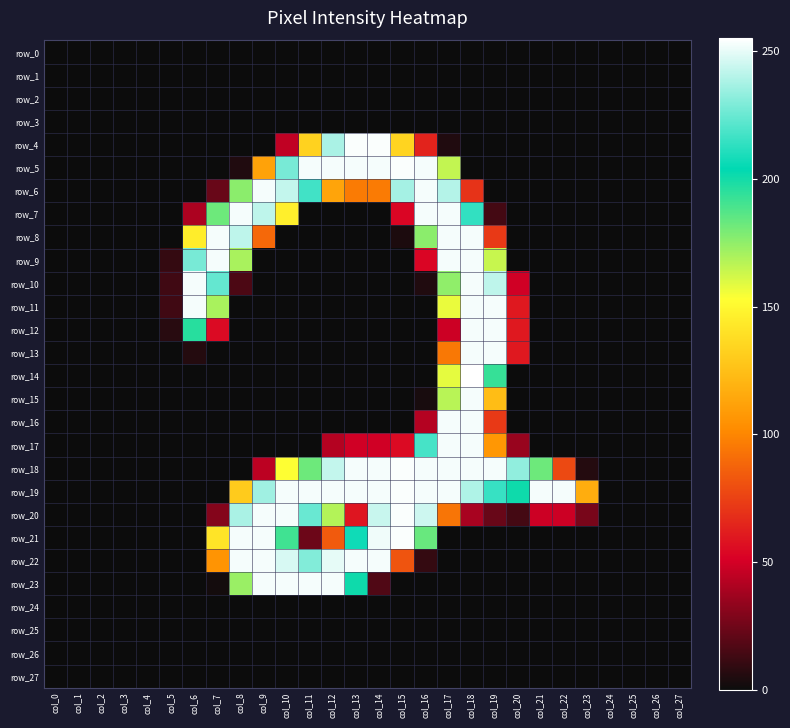

List the labels in order of row_10 value, smallest first.

col_0, col_1, col_2, col_3, col_4, col_9, col_10, col_11, col_12, col_13, col_14, col_15, col_21, col_22, col_23, col_24, col_25, col_26, col_27, col_16, col_5, col_8, col_20, col_17, col_7, col_19, col_6, col_18